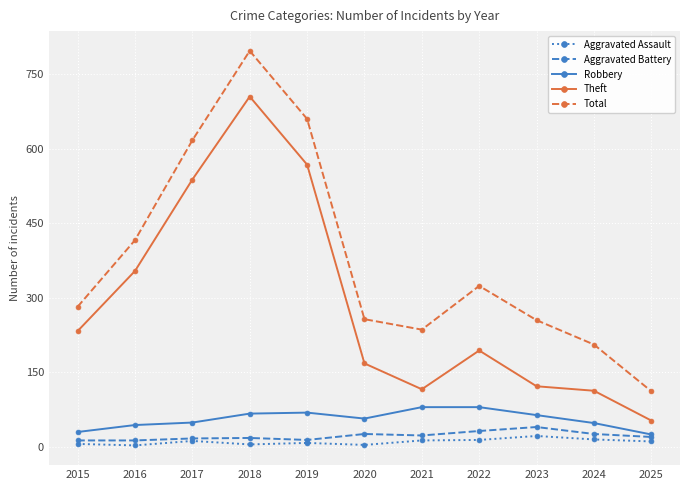

True or false: Robbery and Theft cross at least once.

False